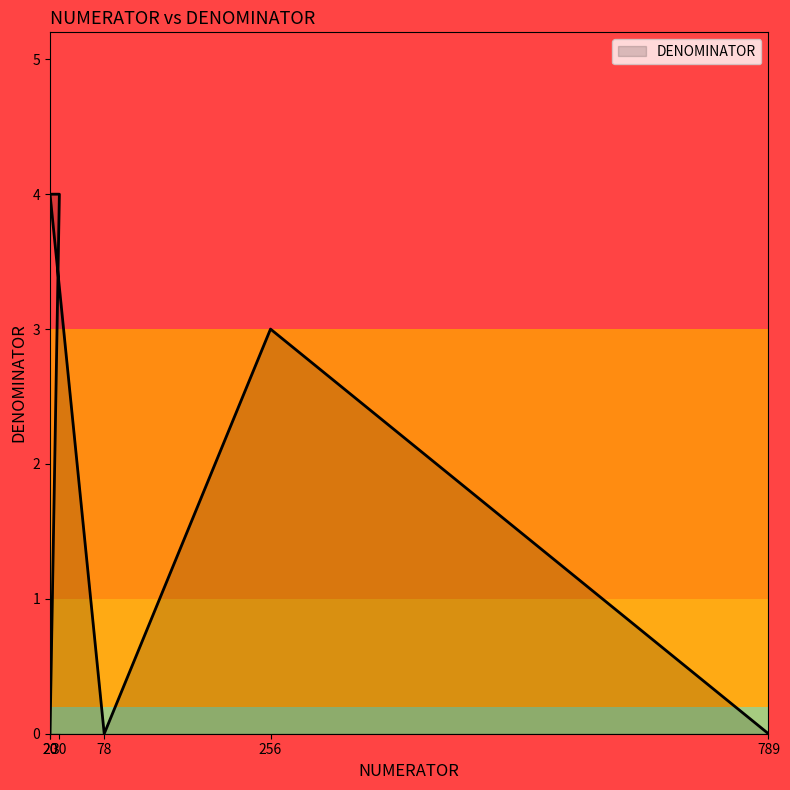

List the labels in order of value, smallest first.

20, 78, 789, 256, 30, 20